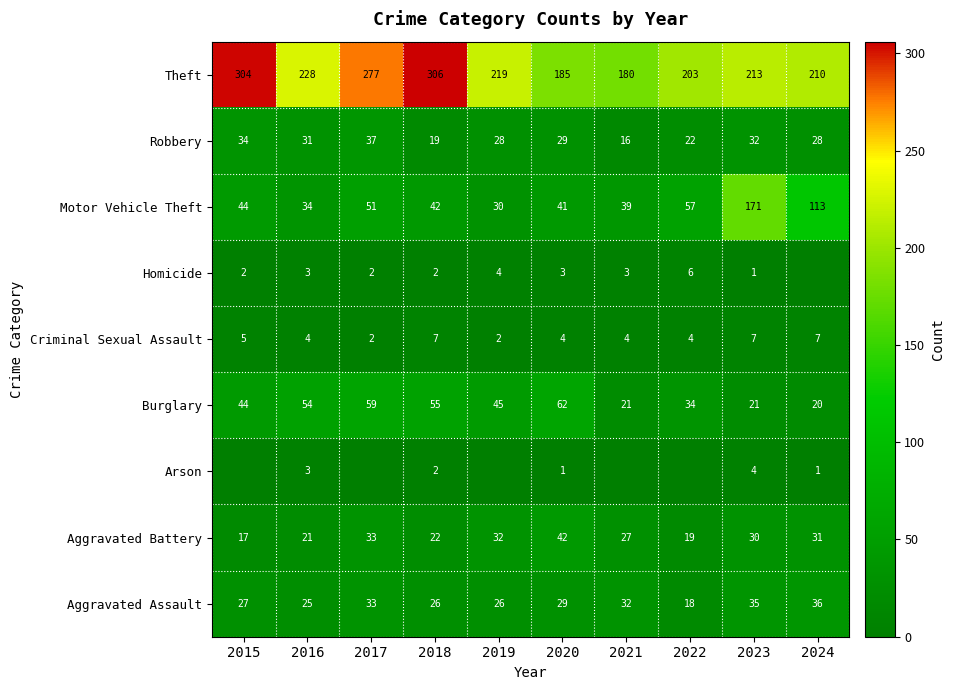

What is the sum of all Motor Vehicle Theft values?

622